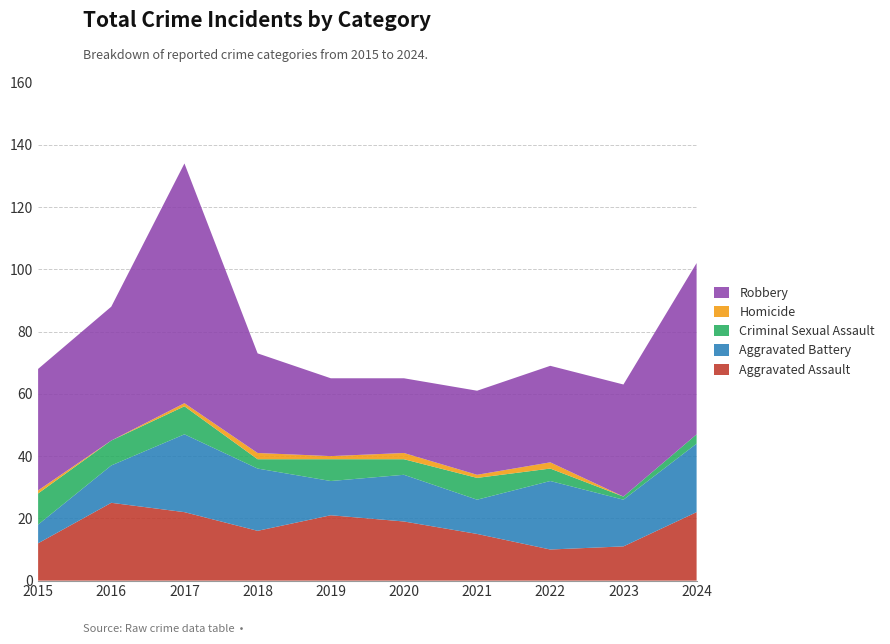

Reading right to left, list all the values displayed in this chart.

Aggravated Assault: 2024=22	2023=11	2022=10	2021=15	2020=19	2019=21	2018=16	2017=22	2016=25	2015=12
Aggravated Battery: 2024=22	2023=15	2022=22	2021=11	2020=15	2019=11	2018=20	2017=25	2016=12	2015=6
Criminal Sexual Assault: 2024=3	2023=1	2022=4	2021=7	2020=5	2019=7	2018=3	2017=9	2016=8	2015=10
Homicide: 2024=0	2023=0	2022=2	2021=1	2020=2	2019=1	2018=2	2017=1	2016=0	2015=1
Robbery: 2024=55	2023=36	2022=31	2021=27	2020=24	2019=25	2018=32	2017=77	2016=43	2015=39